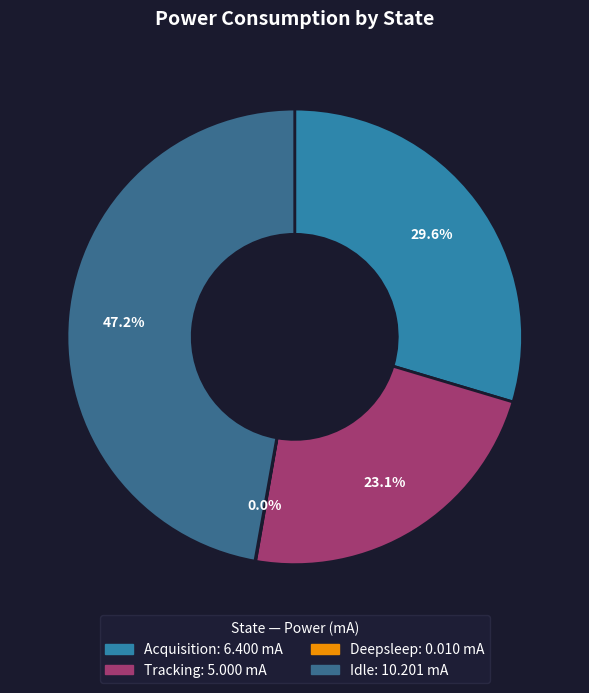

Is Acquisition the majority of the pie?

No